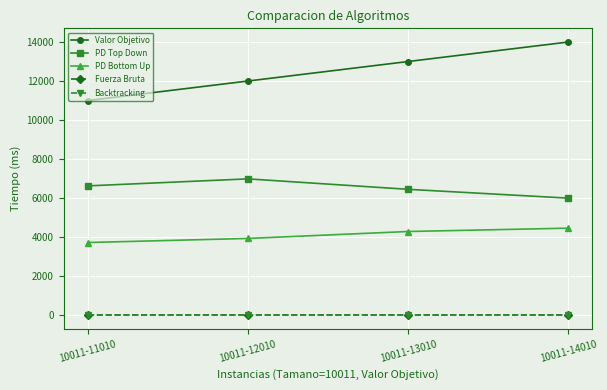

Which label corresponds to the largest value in the chart?

10011-14010